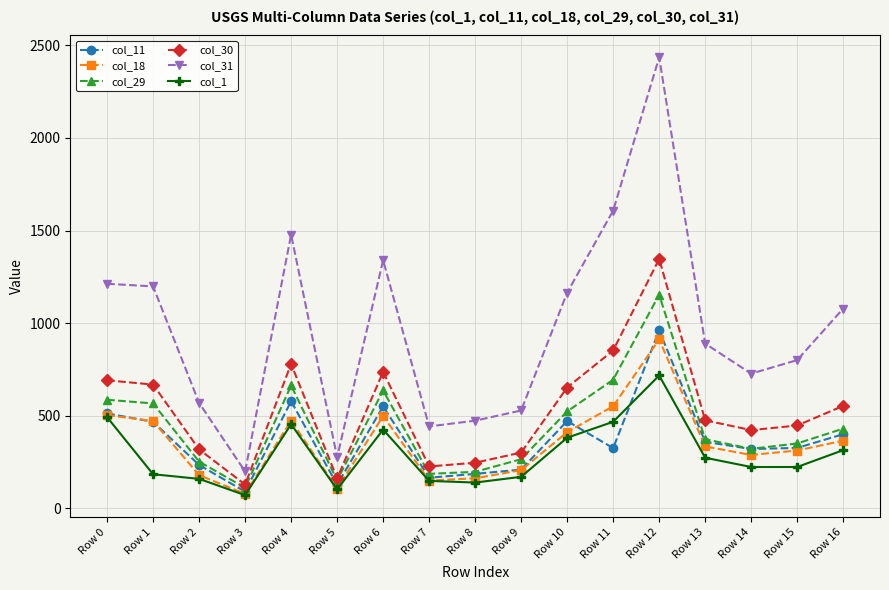

What is the total value across all series at Row 5?

930